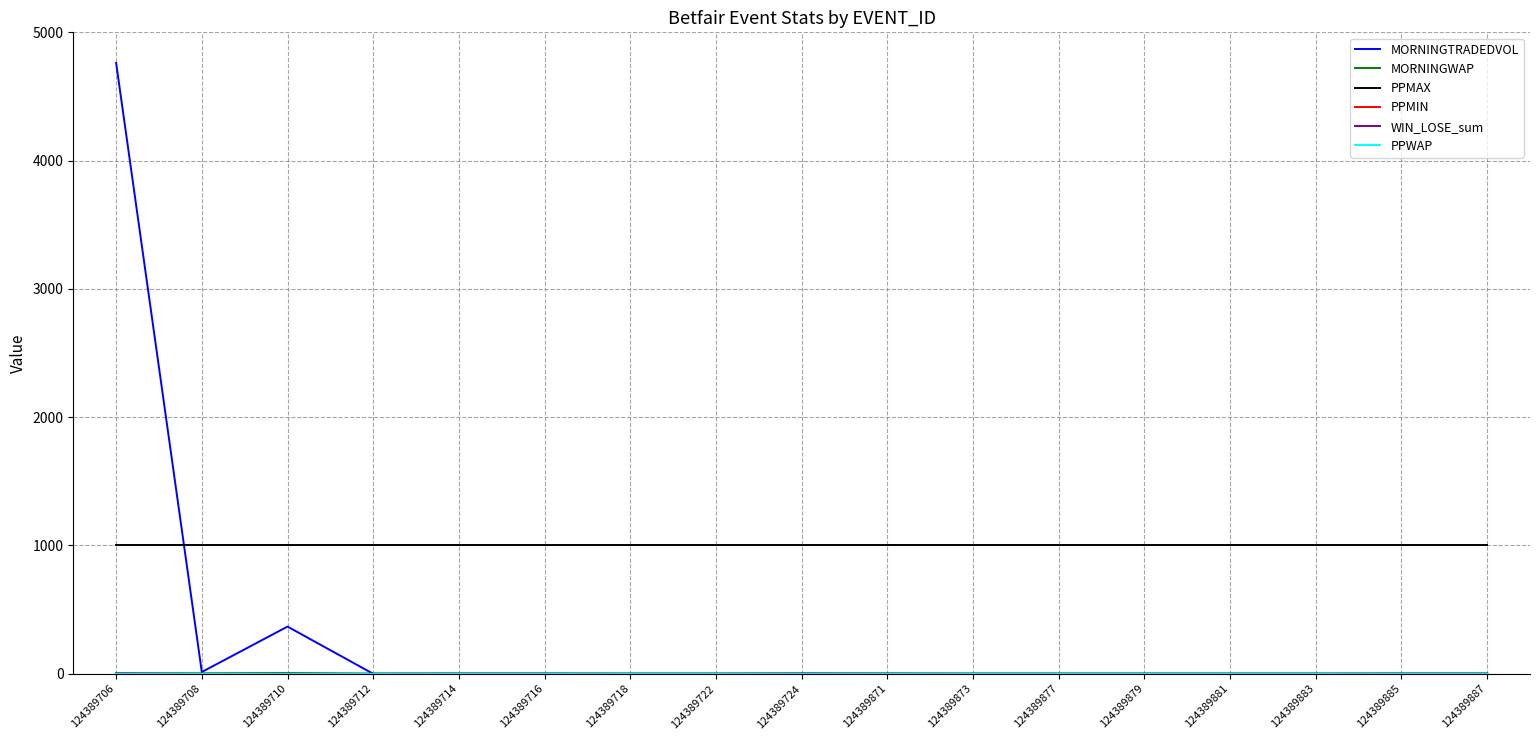

Does the chart display data point markers on the line(s)?

No